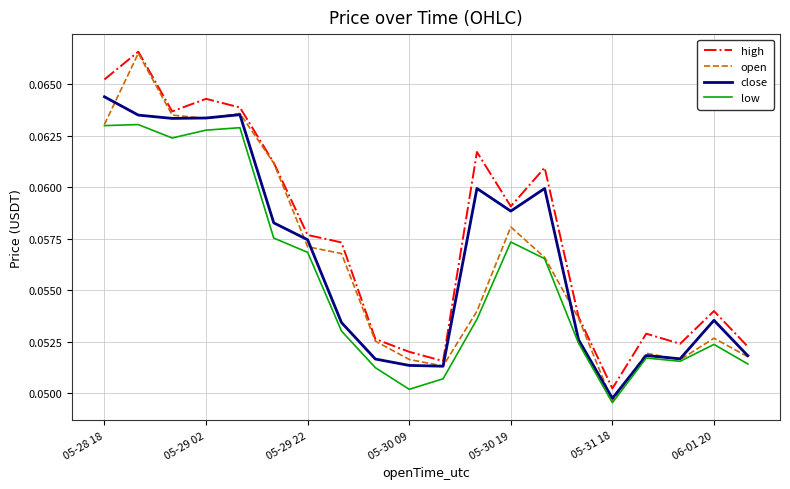

True or false: low has more than 0 interior local peaks.

True